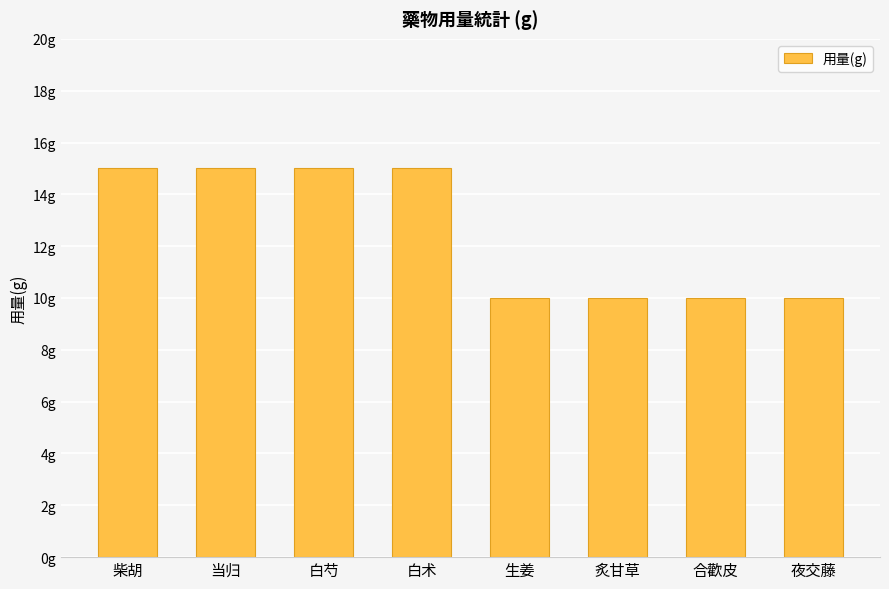

What is the difference between the maximum and minimum values?

5